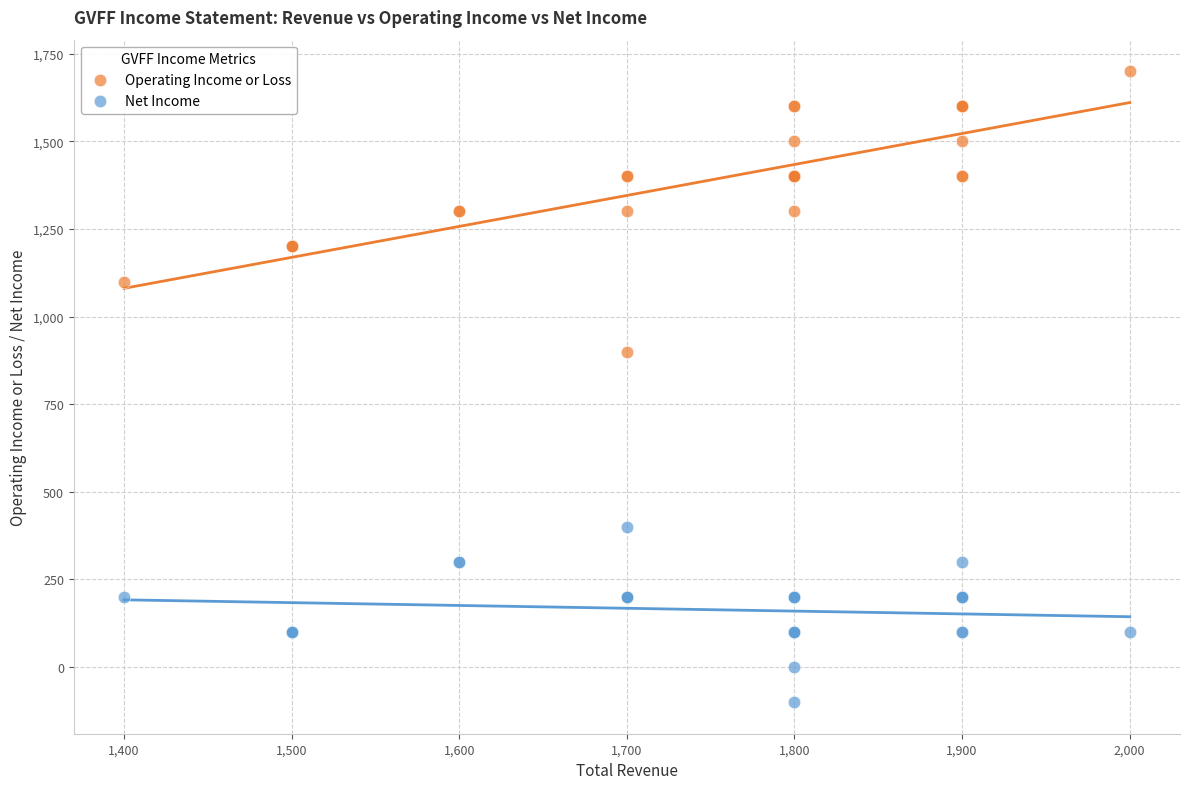

Across all series, what Y value is closest to 800?

900